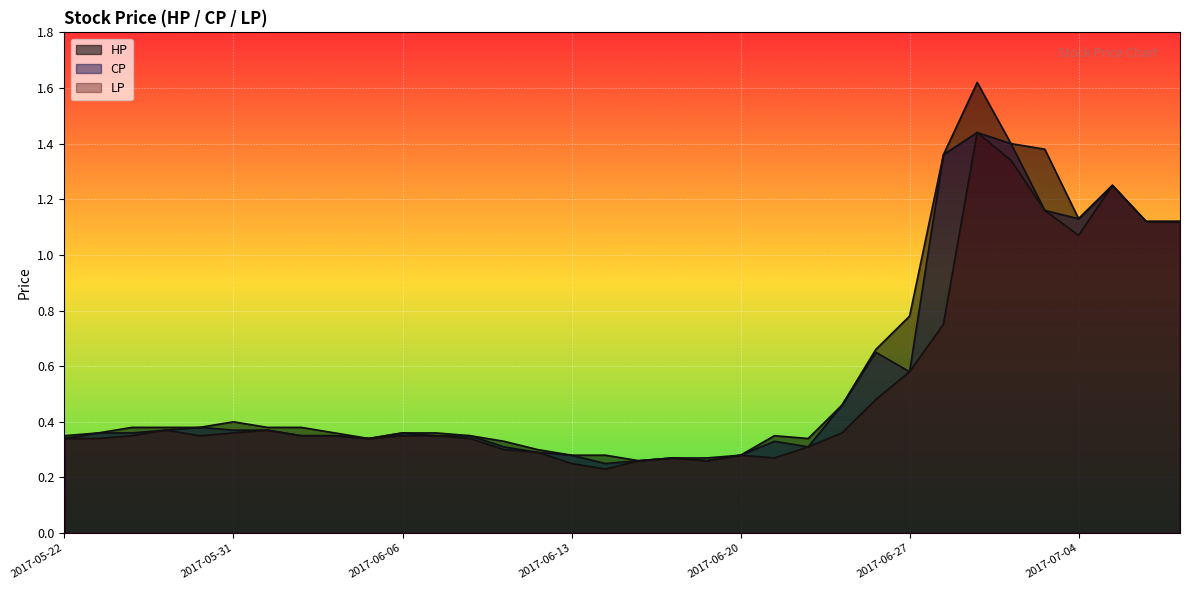

Which category has the lowest value in the CP series?

2017-06-14